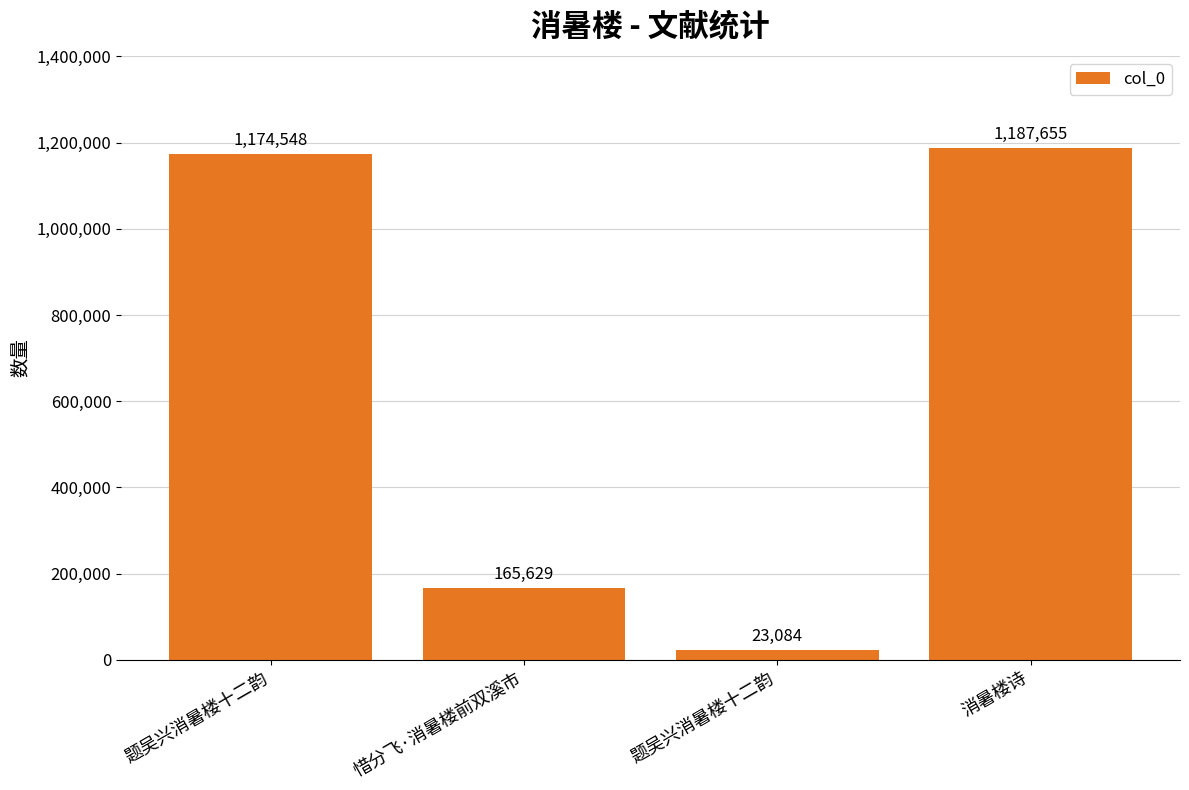

Does the chart contain any negative values?

No